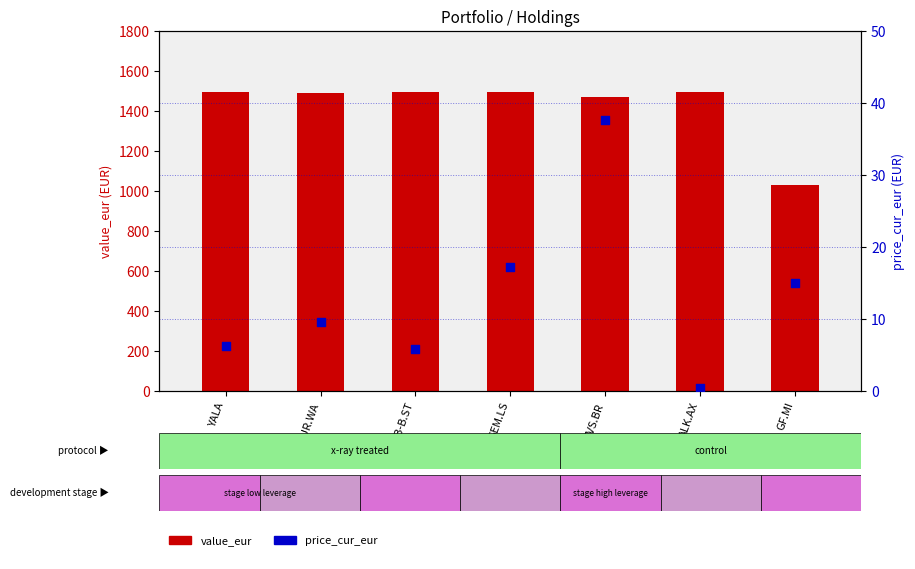

What is the total value across all series at EVS.BR?

1506.0